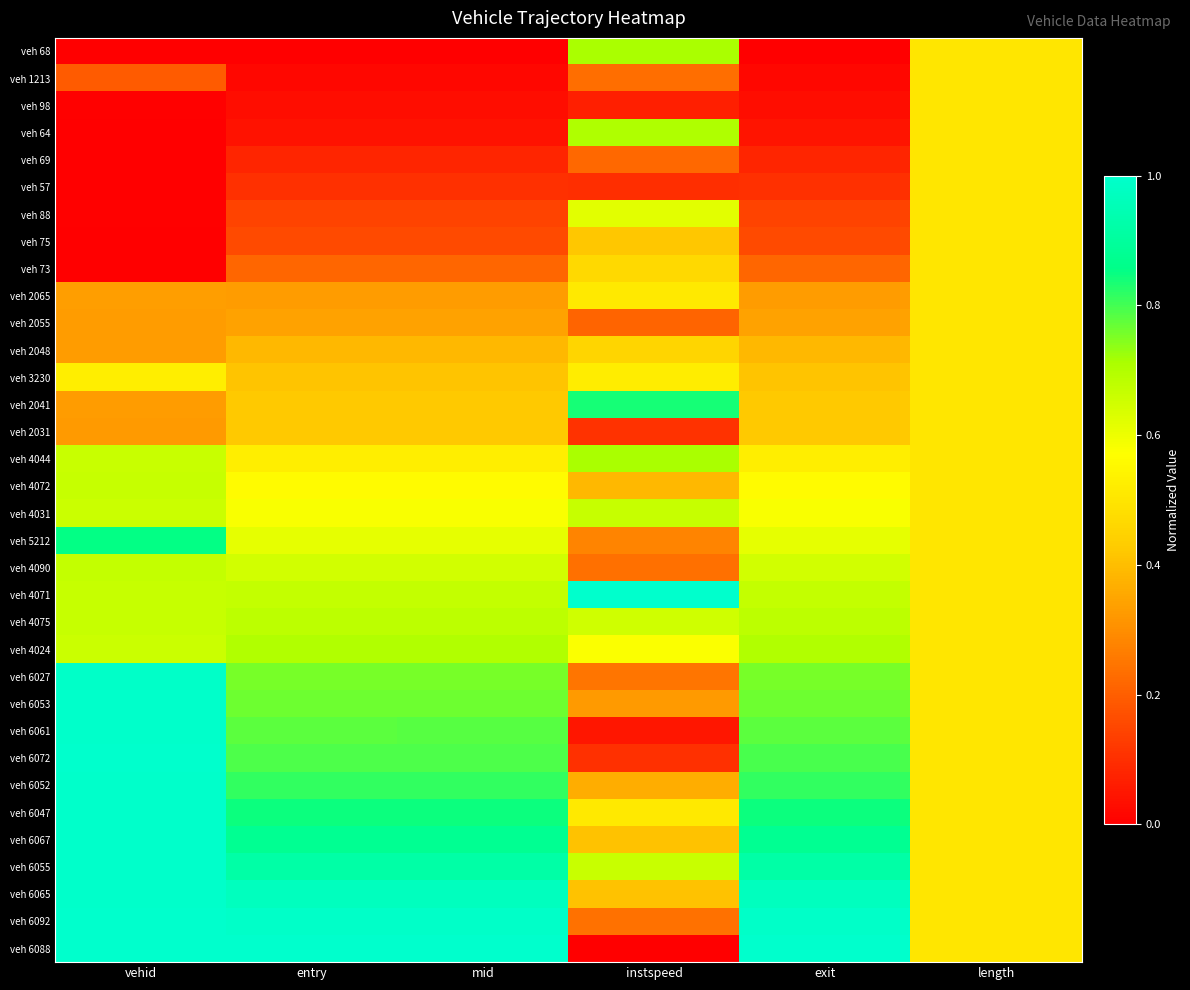

Count the number of categories in the chart.

6